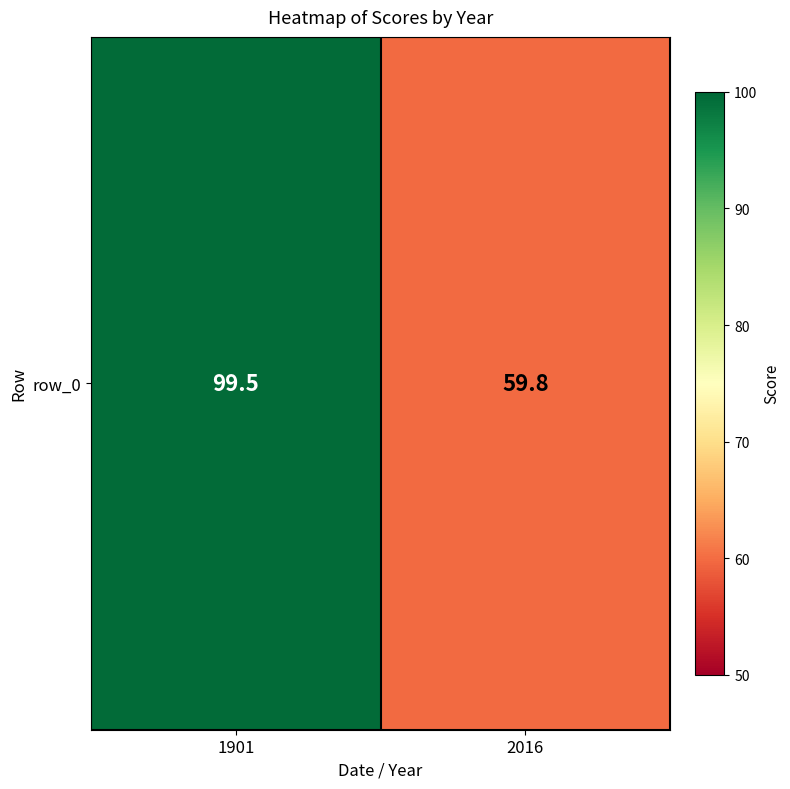

Reading right to left, transcribe all the data shown in this chart.

2016=59.8	1901=99.5